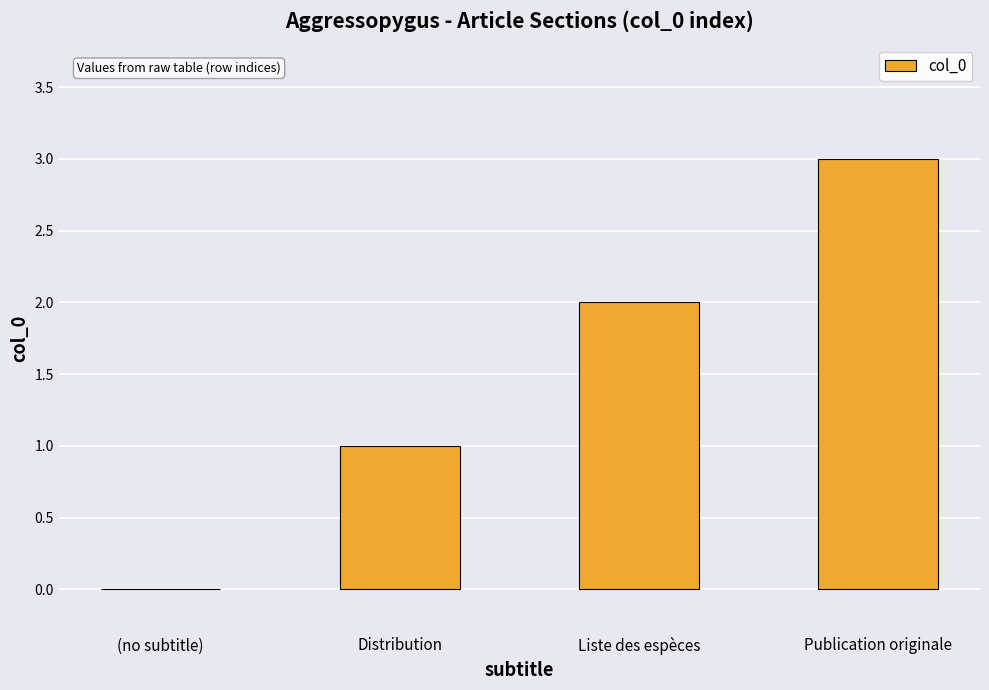

What is the change in value from (no subtitle) to Liste des espèces?

+2